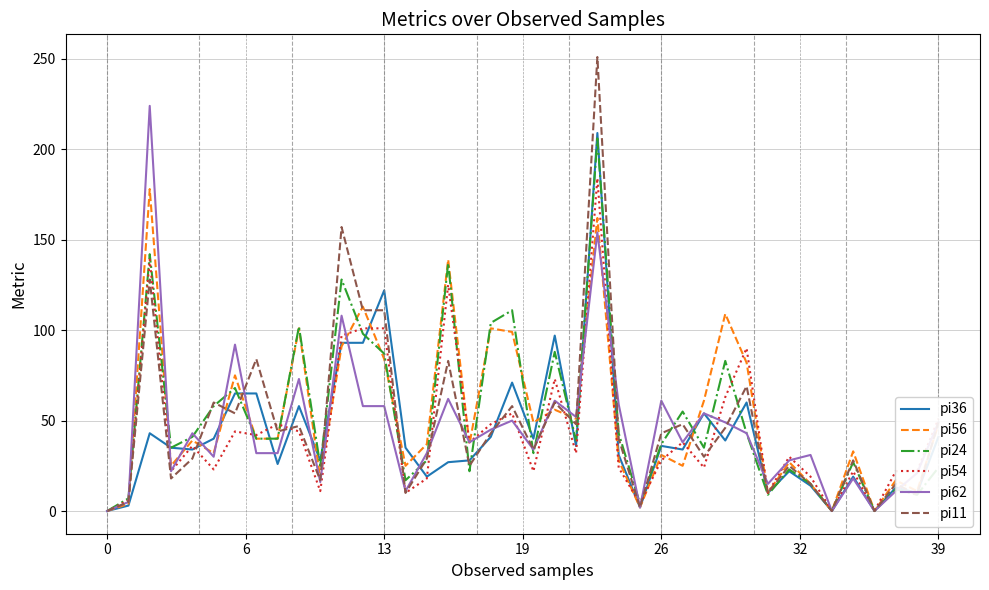

Which series has the widest spread of values?

pi11